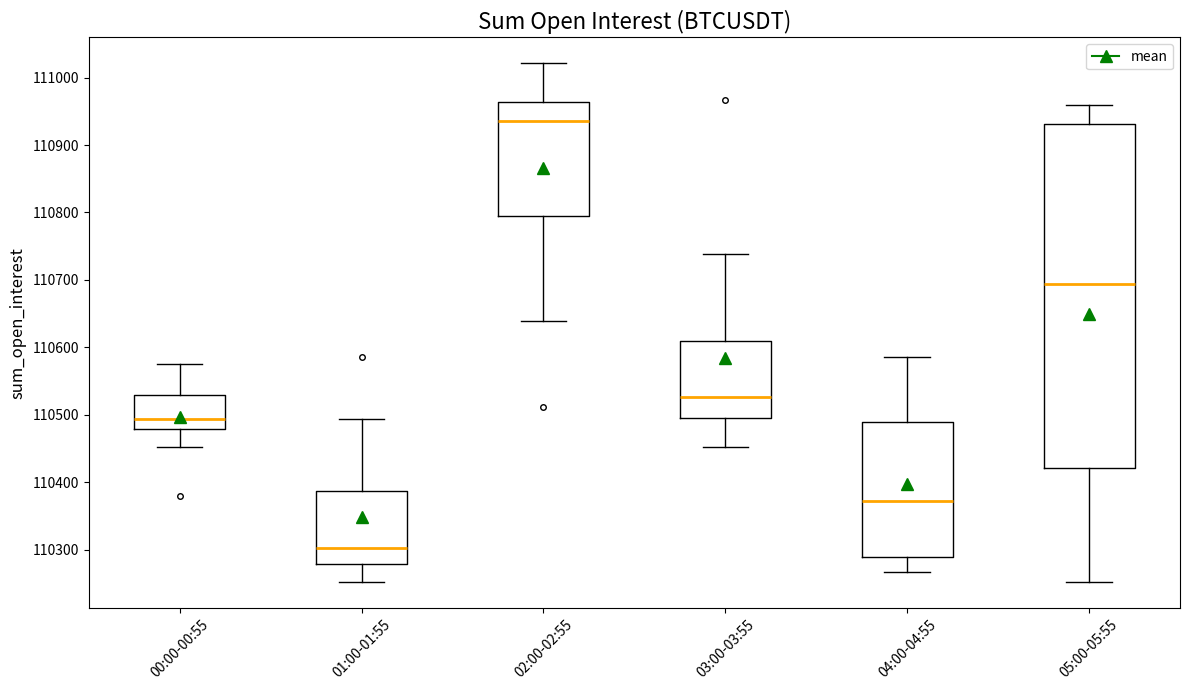

Comparing the boxes themselves (not the whiskers), which one is the tallest?

05:00-05:55